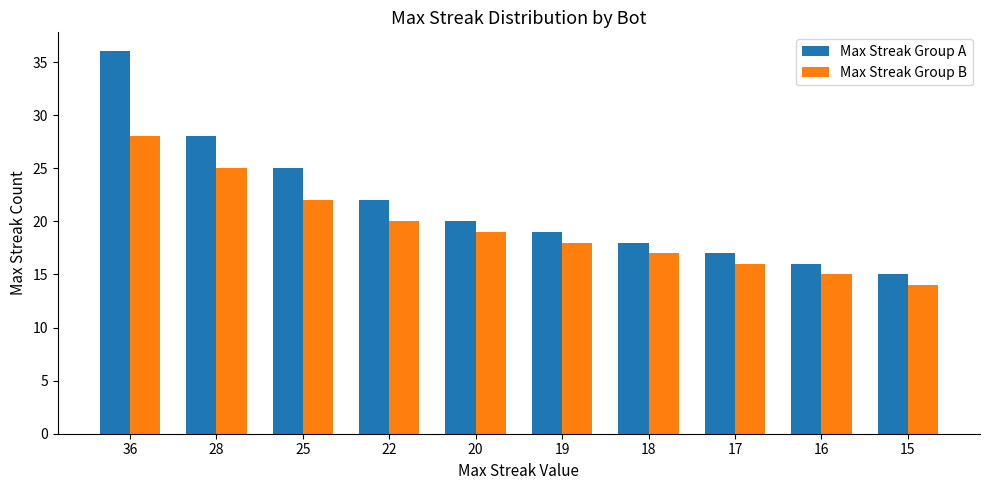

Which series has the largest range (max minus min)?

Max Streak Group A